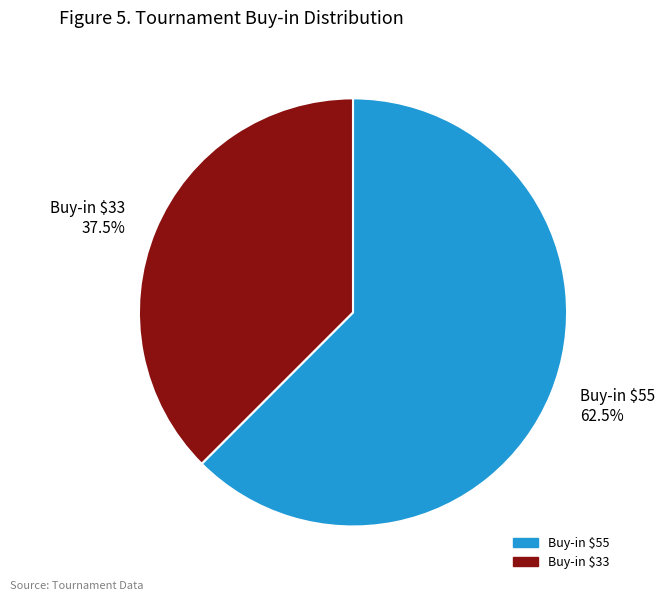

To the nearest percent, what is the difference between the Buy-in $55 and Buy-in $33 slice percentages?

25%